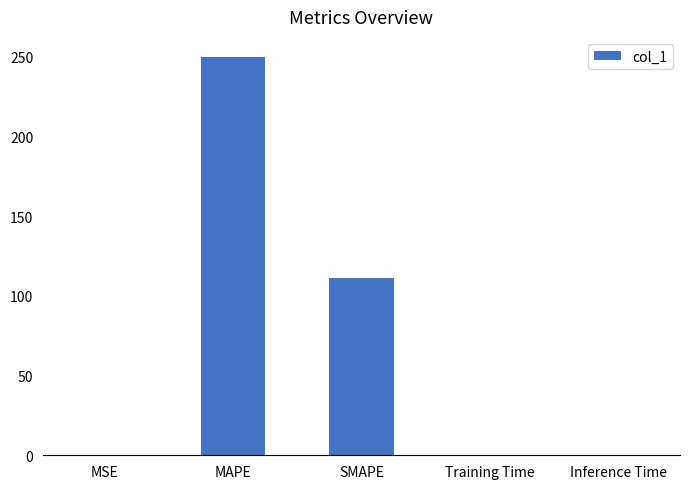

True or false: the data shows 0.2 at Inference Time.

True